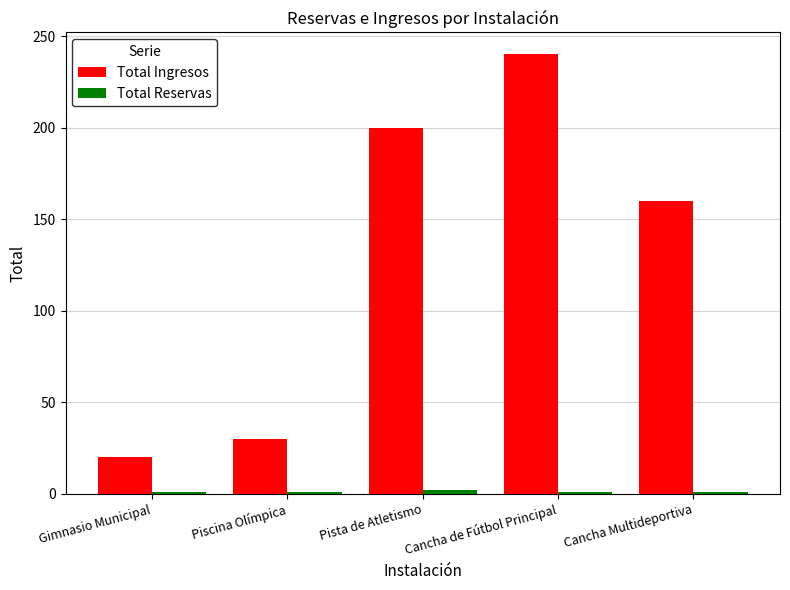

Which series has the largest total across all categories?

Total Ingresos